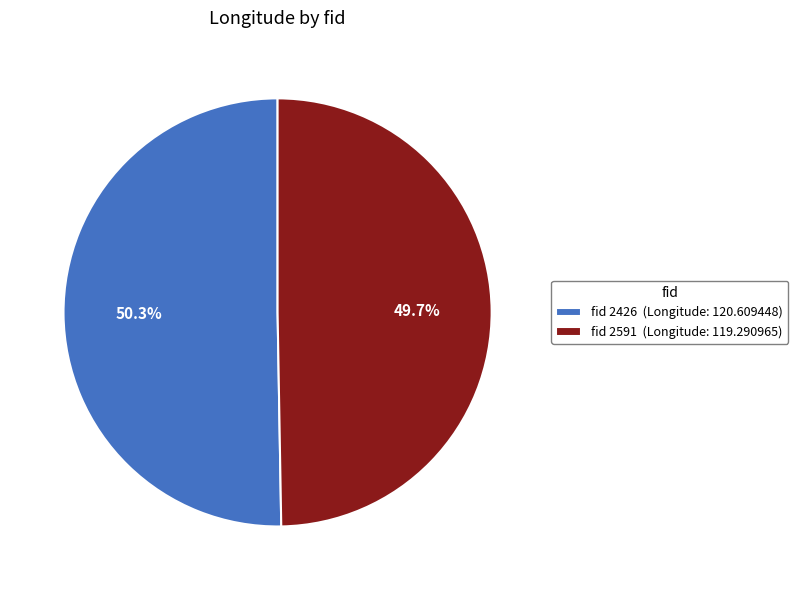

To the nearest percent, what is the average slice percentage?

50%